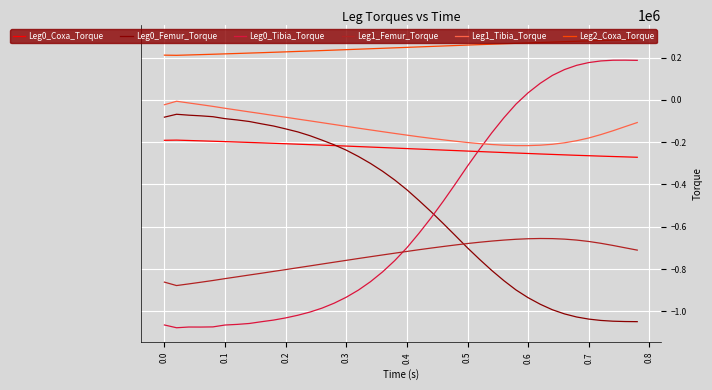

What is the maximum value for Leg1_Femur_Torque?

-655485.0